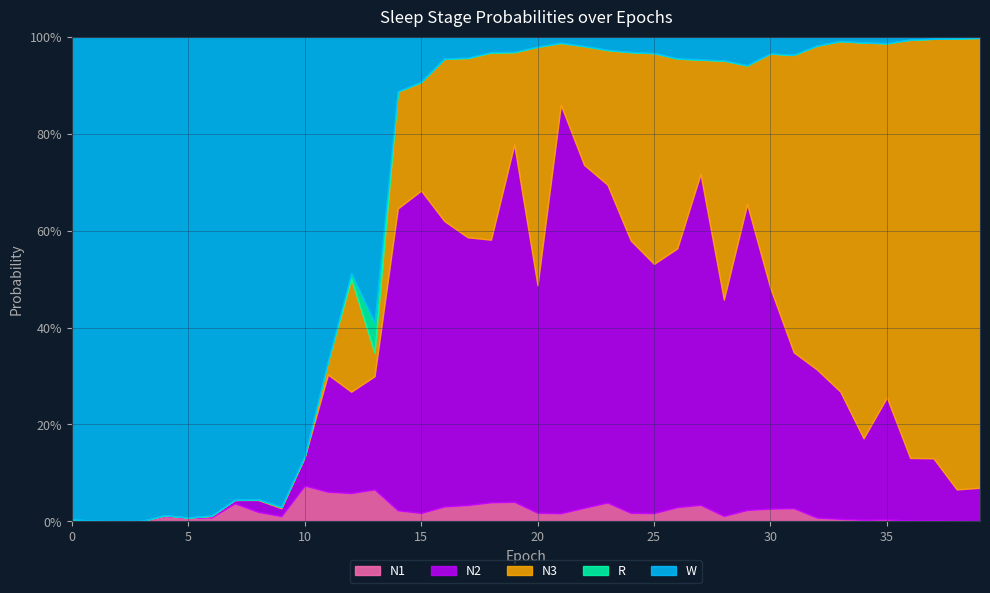

At 4, list the series in order from largest to smallest.

W, N1, N2, R, N3